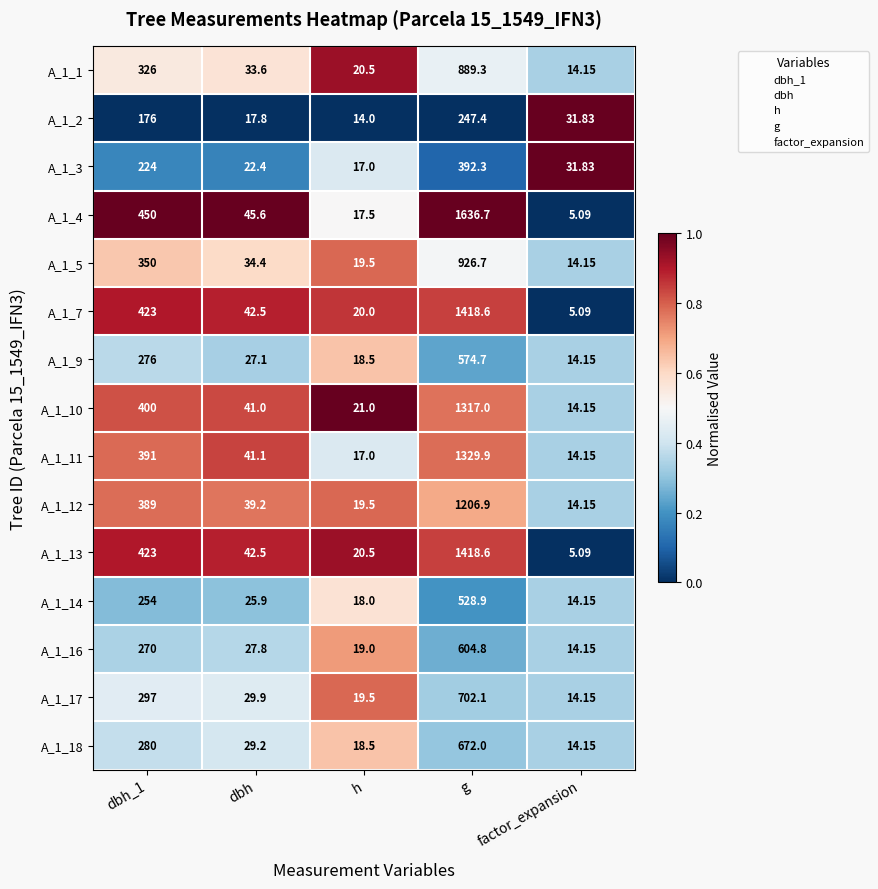

Between h and g, which series saw the biggest shift?

A_1_4